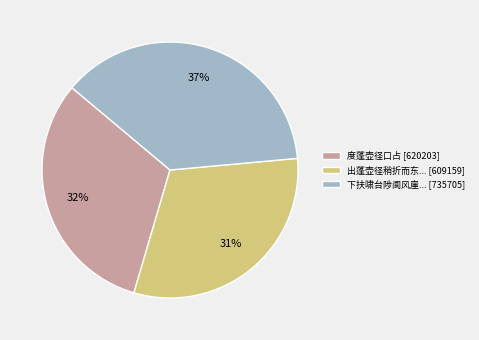

Combined, do 下扶啸台陟阆风崖... [735705] and 出蓬壶径稍折而东... [609159] account for over 50%?

Yes